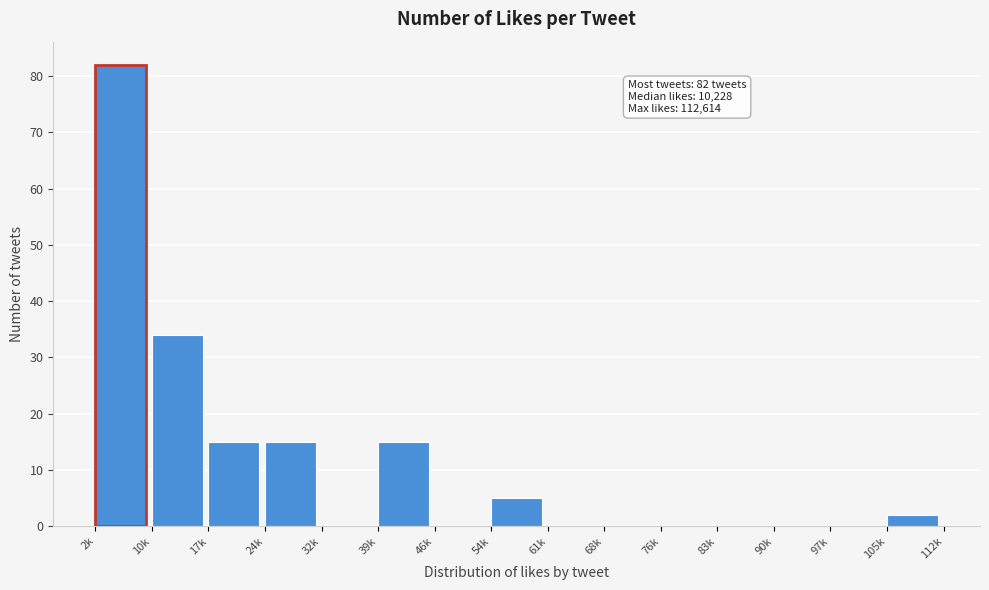

Reading left to right, extract all data points from this chart.

2k=82	10k=34	17k=15	24k=15	32k=0	39k=15	46k=0	54k=5	61k=0	68k=0	76k=0	83k=0	90k=0	97k=0	105k=2